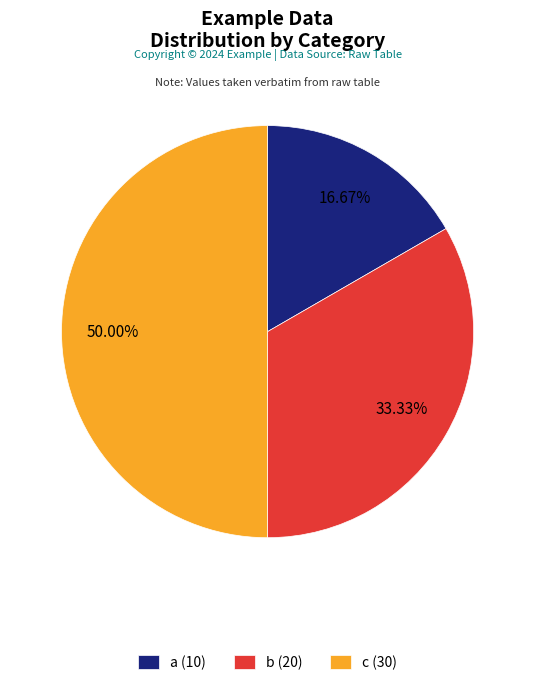

Does b account for over 50% of the chart?

No